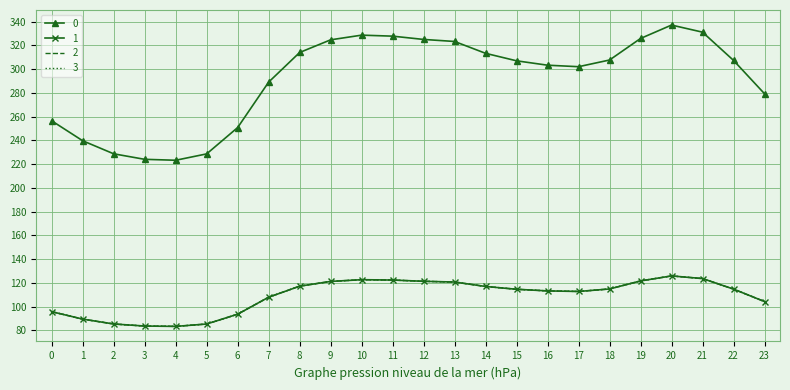

Rank the series by their maximum value, from highest to lowest.

0, 1, 2, 3